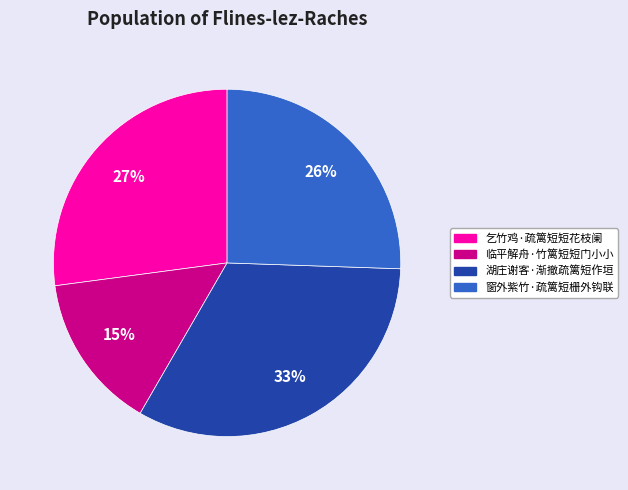

To the nearest percent, what portion does 窗外紫竹·疏篱短栅外钩联 represent?

26%